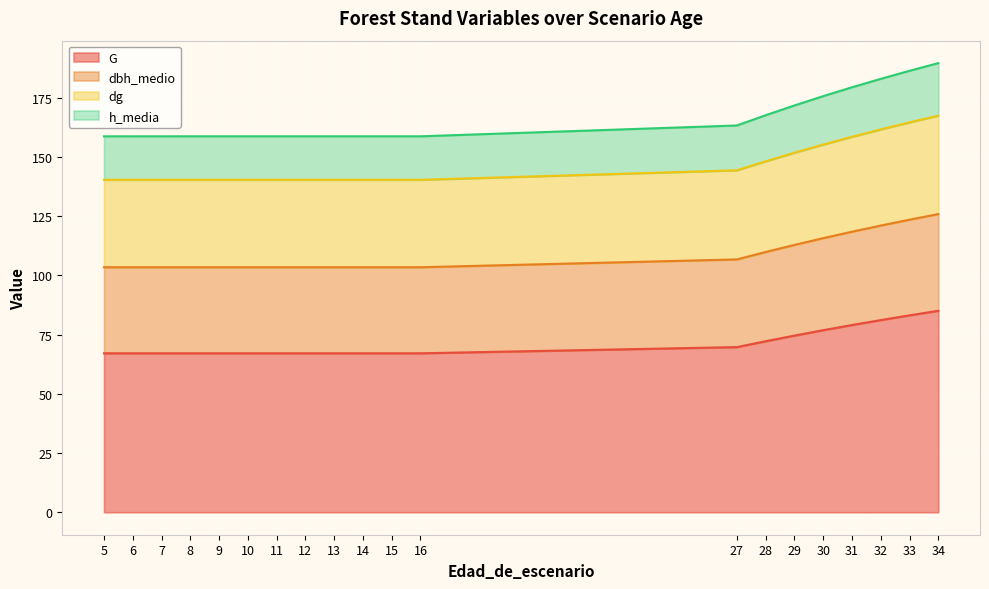

The dbh_medio series shows 47.9 at 15. True or false?

False